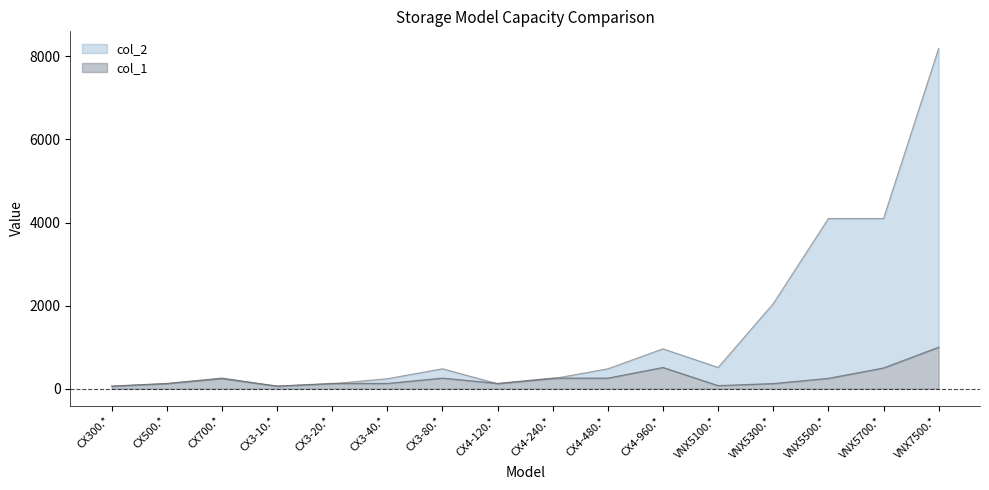

The col_1 series shows 93 at CX4-240.*. True or false?

False